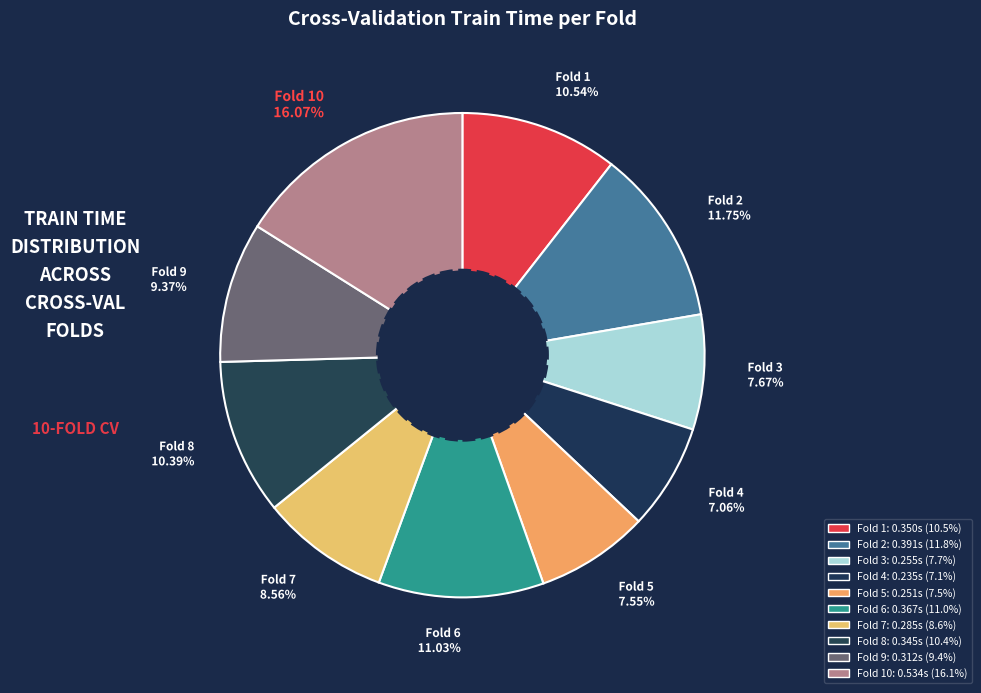

To the nearest percent, what is the combined percentage of Fold 6 and Fold 2?

23%